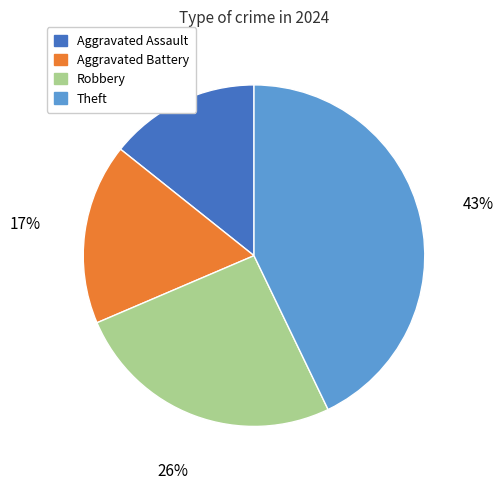

Is there any slice that represents more than half of the pie?

No